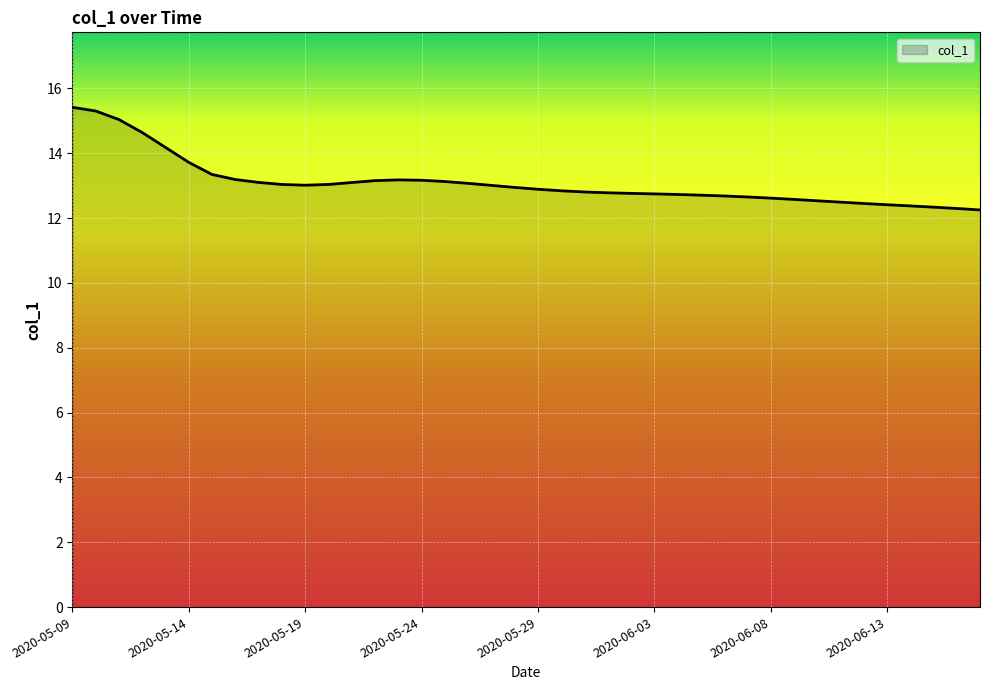

What is the difference between the maximum and minimum values?

3.2